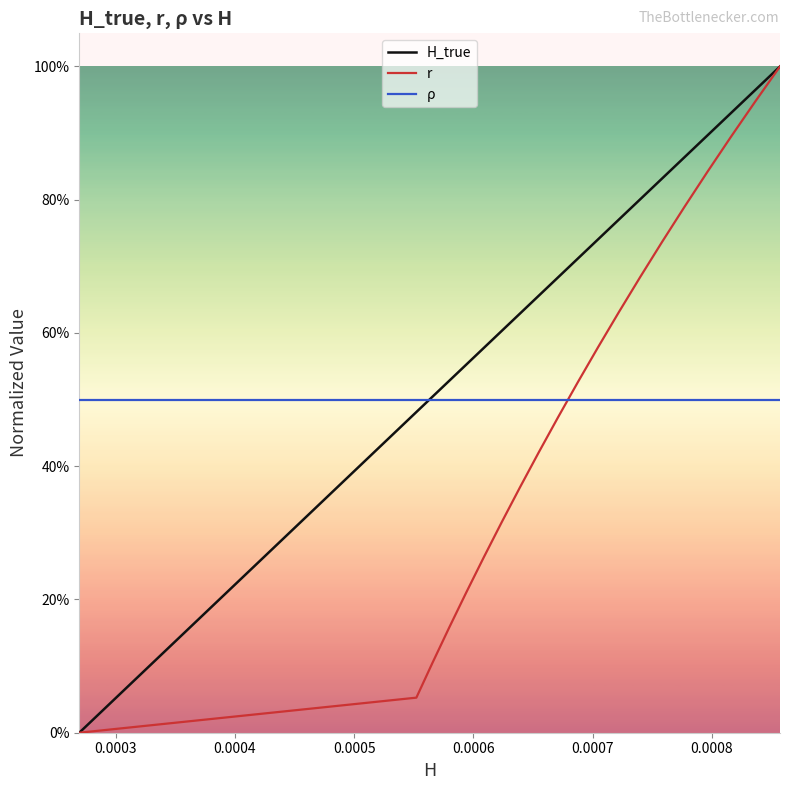

Reading left to right, what are all the values shown in this chart?

H_true: 0.0	0.5	0.5	0.5	0.6	0.6	0.6	0.6	0.7	0.7	0.7	0.7	0.8	0.8	0.8	0.9	0.9	0.9	1.0	1.0
r: 0.0	0.1	0.1	0.2	0.2	0.3	0.3	0.4	0.4	0.5	0.5	0.6	0.6	0.7	0.7	0.8	0.8	0.9	0.9	1.0
ρ: 0.5	0.5	0.5	0.5	0.5	0.5	0.5	0.5	0.5	0.5	0.5	0.5	0.5	0.5	0.5	0.5	0.5	0.5	0.5	0.5